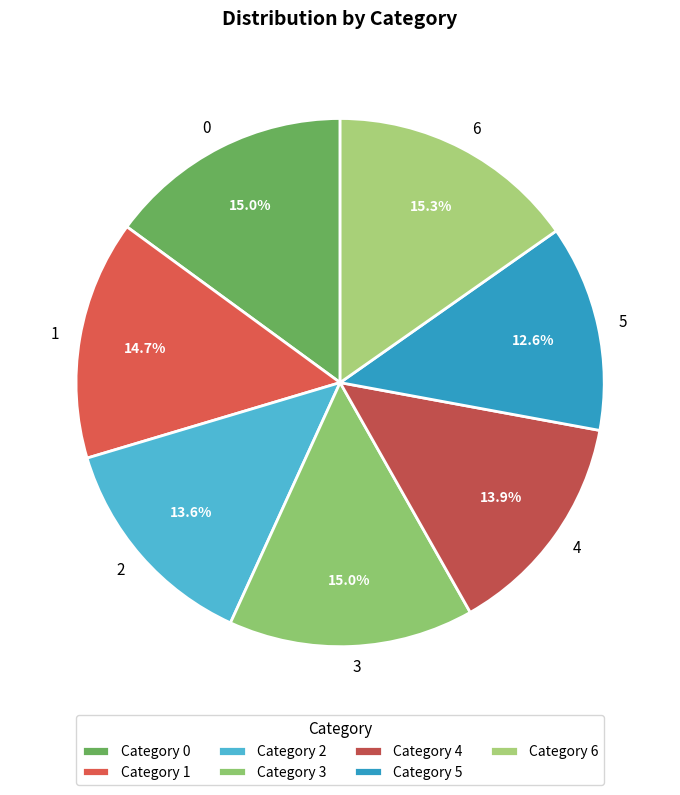

To the nearest percent, what portion does 0 represent?

15%